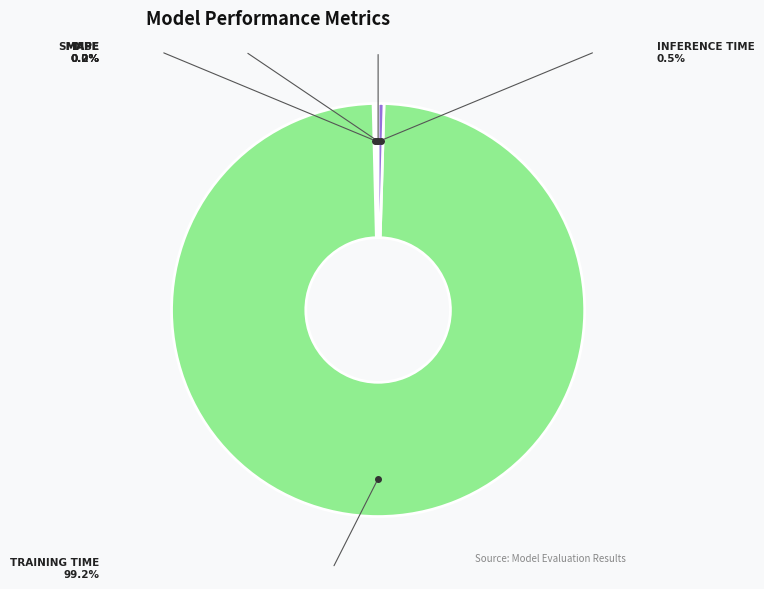

To the nearest percent, what is the difference between the largest and smallest slice percentages?

99%